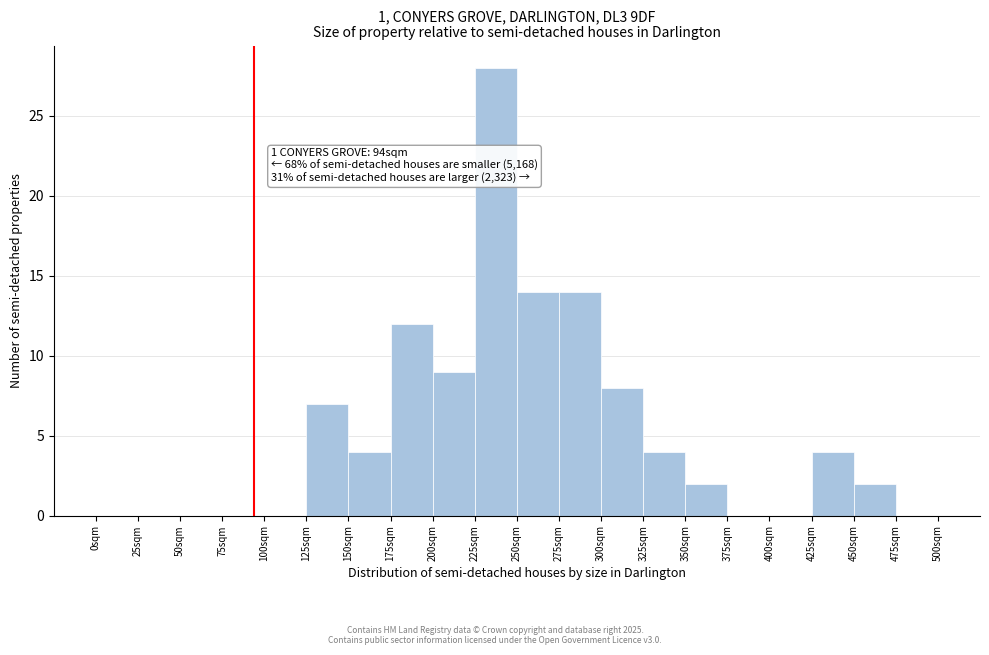

Which range on the x-axis has the tallest bar?

225 to 250